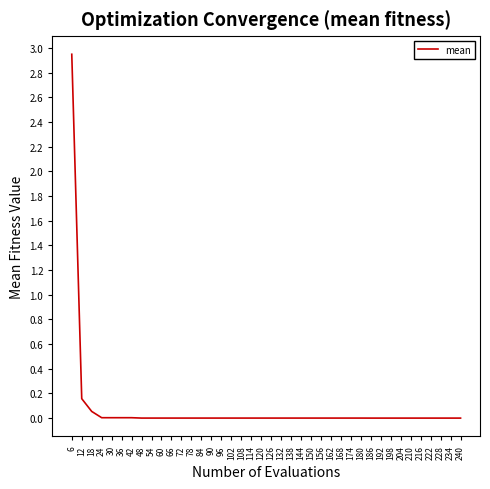

At which category does the chart reach its peak across all series?

6